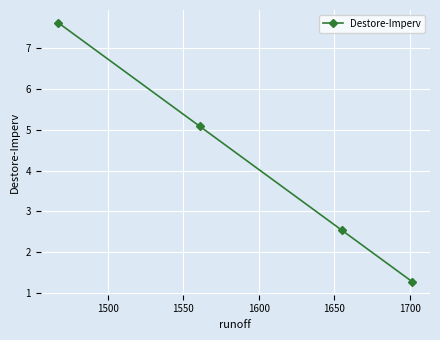

Is this an area chart (filled region under the line)?

No